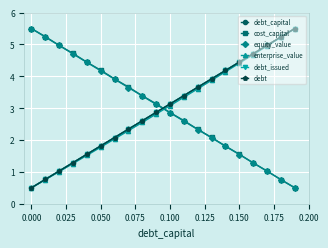

At how many categories does at least one series exceed 5?

4